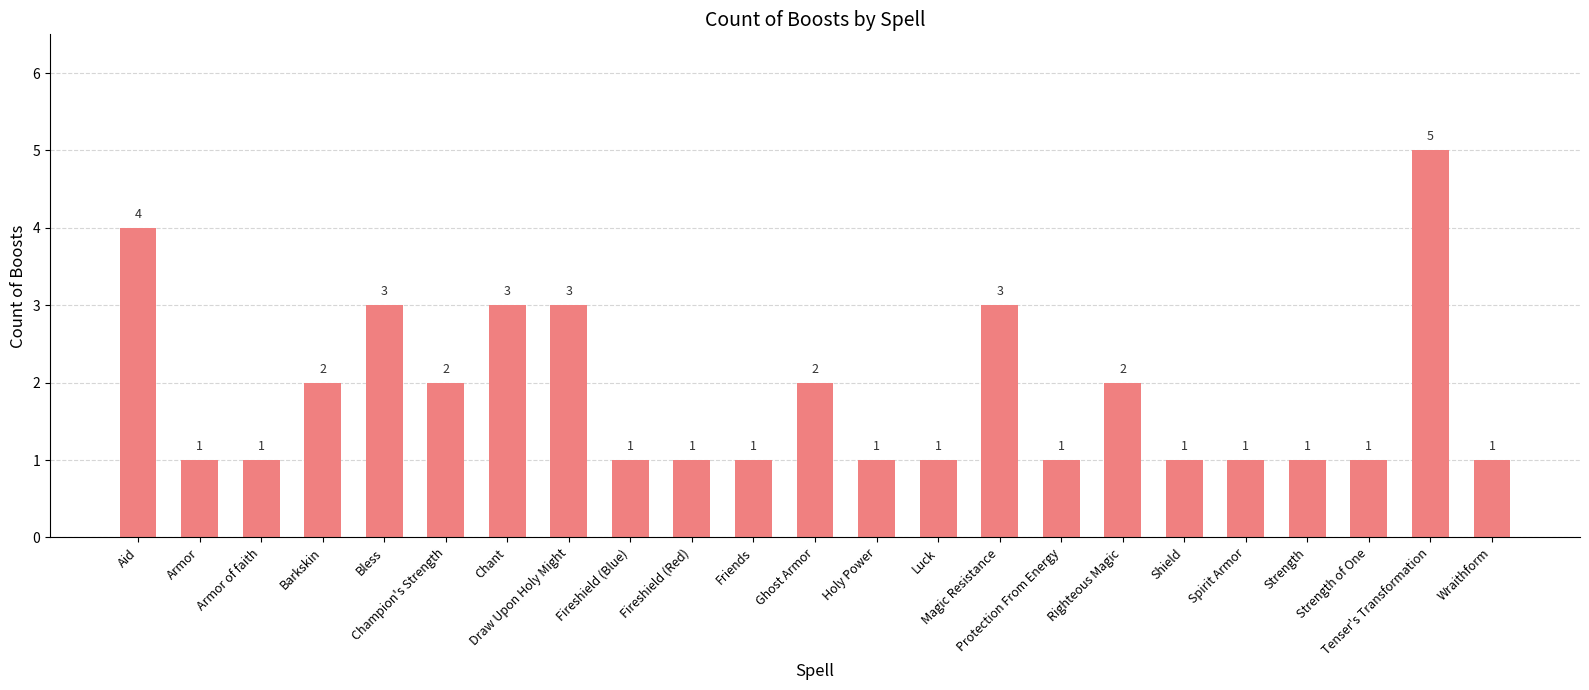

How many values are between 1 and 3?

21